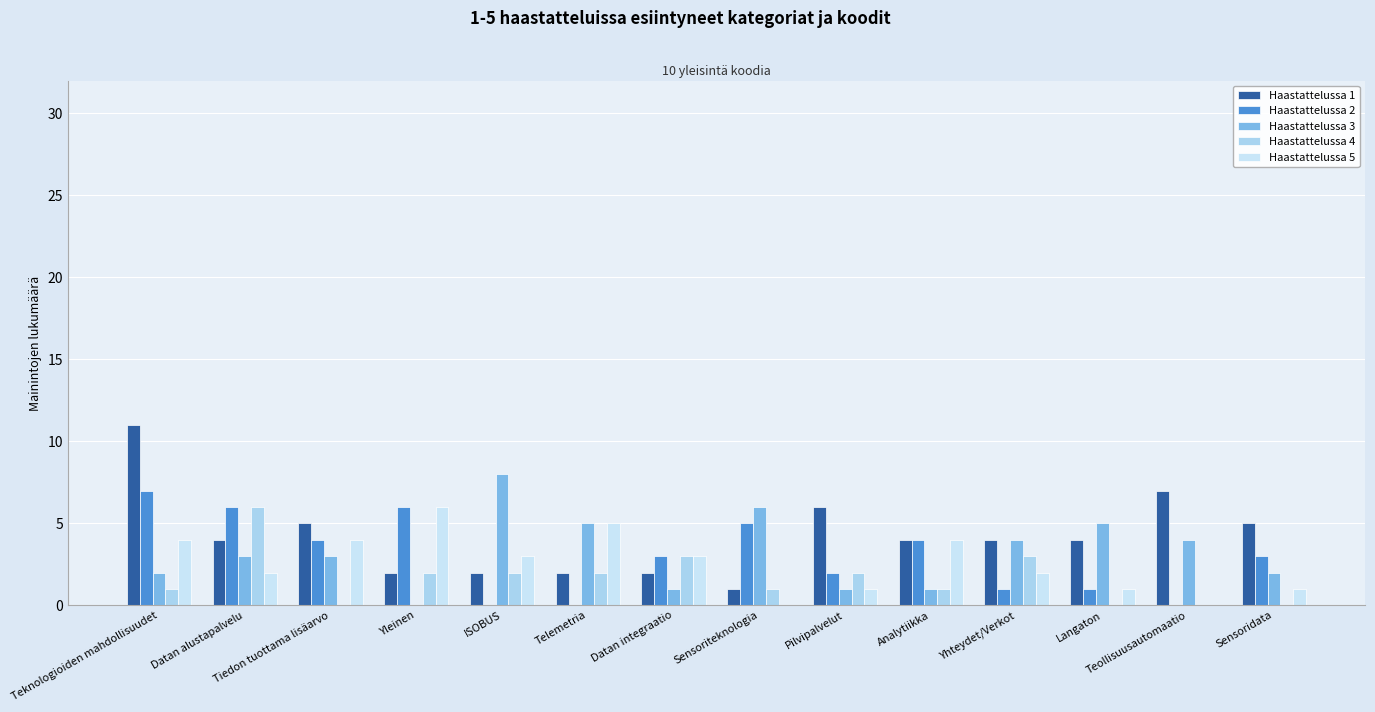

What is the total value across all series at Teknologioiden mahdollisuudet?

25